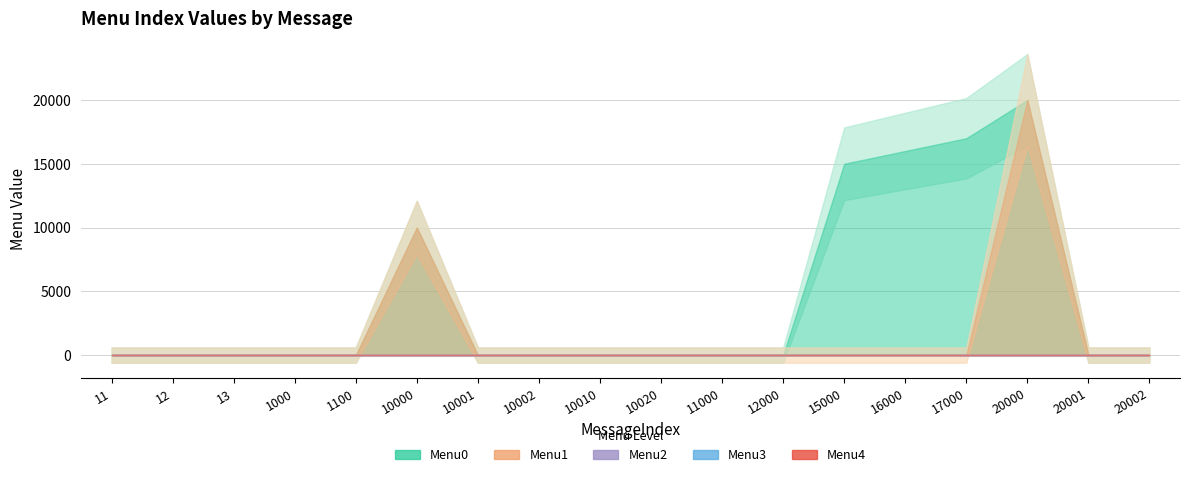

Reading left to right, extract all data points from this chart.

Menu0: 11=0	12=0	13=0	1000=0	1100=0	10000=10001	10001=0	10002=0	10010=0	10020=0	11000=0	12000=0	15000=15001	16000=16001	17000=17001	20000=20001	20001=0	20002=0
Menu1: 11=0	12=0	13=0	1000=0	1100=0	10000=10002	10001=0	10002=0	10010=0	10020=0	11000=0	12000=0	15000=0	16000=0	17000=0	20000=20002	20001=0	20002=0
Menu2: 11=0	12=0	13=0	1000=0	1100=0	10000=0	10001=0	10002=0	10010=0	10020=0	11000=0	12000=0	15000=0	16000=0	17000=0	20000=0	20001=0	20002=0
Menu3: 11=0	12=0	13=0	1000=0	1100=0	10000=0	10001=0	10002=0	10010=0	10020=0	11000=0	12000=0	15000=0	16000=0	17000=0	20000=0	20001=0	20002=0
Menu4: 11=0	12=0	13=0	1000=0	1100=0	10000=0	10001=0	10002=0	10010=0	10020=0	11000=0	12000=0	15000=0	16000=0	17000=0	20000=0	20001=0	20002=0